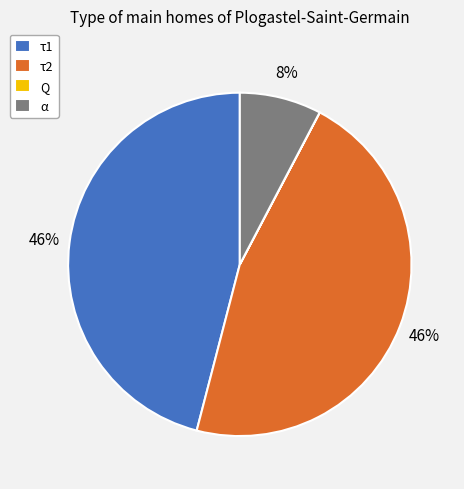

To the nearest percent, what is the average slice percentage?

25%